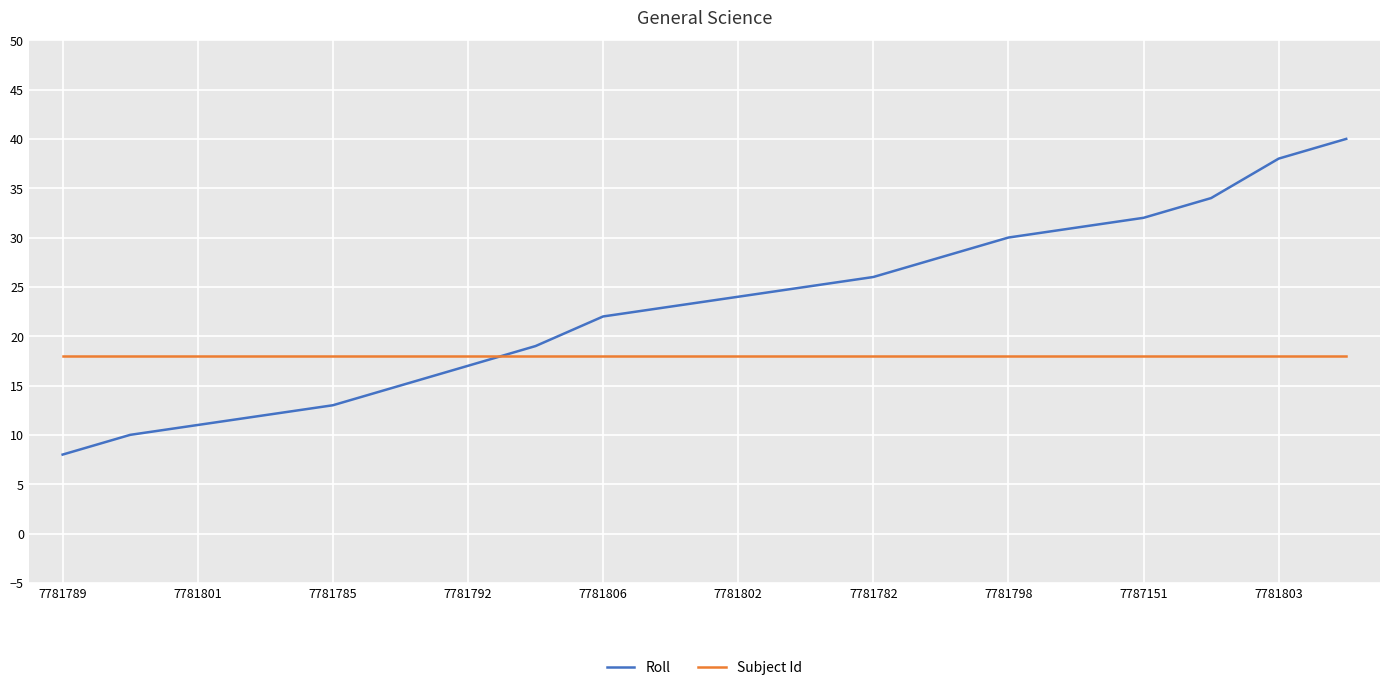

Where is Subject Id nearest to the value 18?

7781789